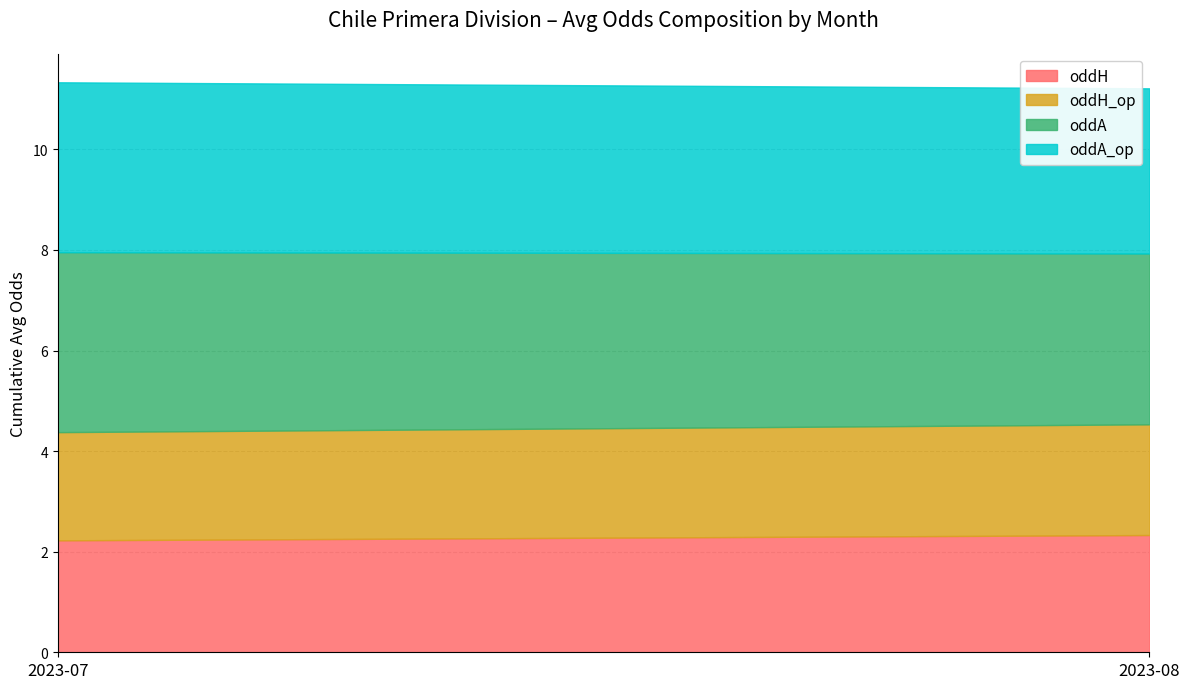

True or false: oddA_op and oddH cross at least once.

False